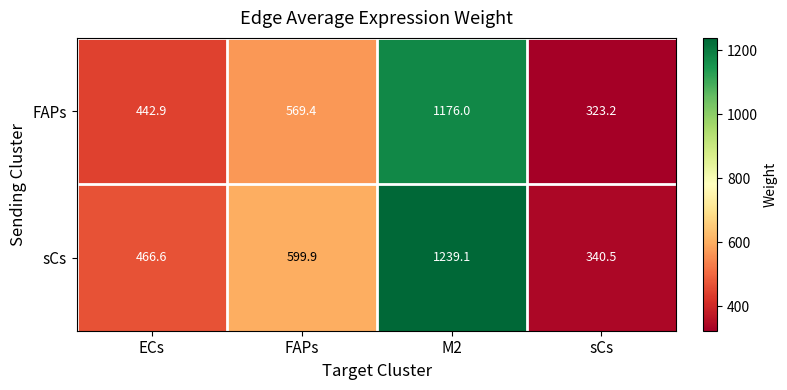

Which series has the largest total across all categories?

sCs